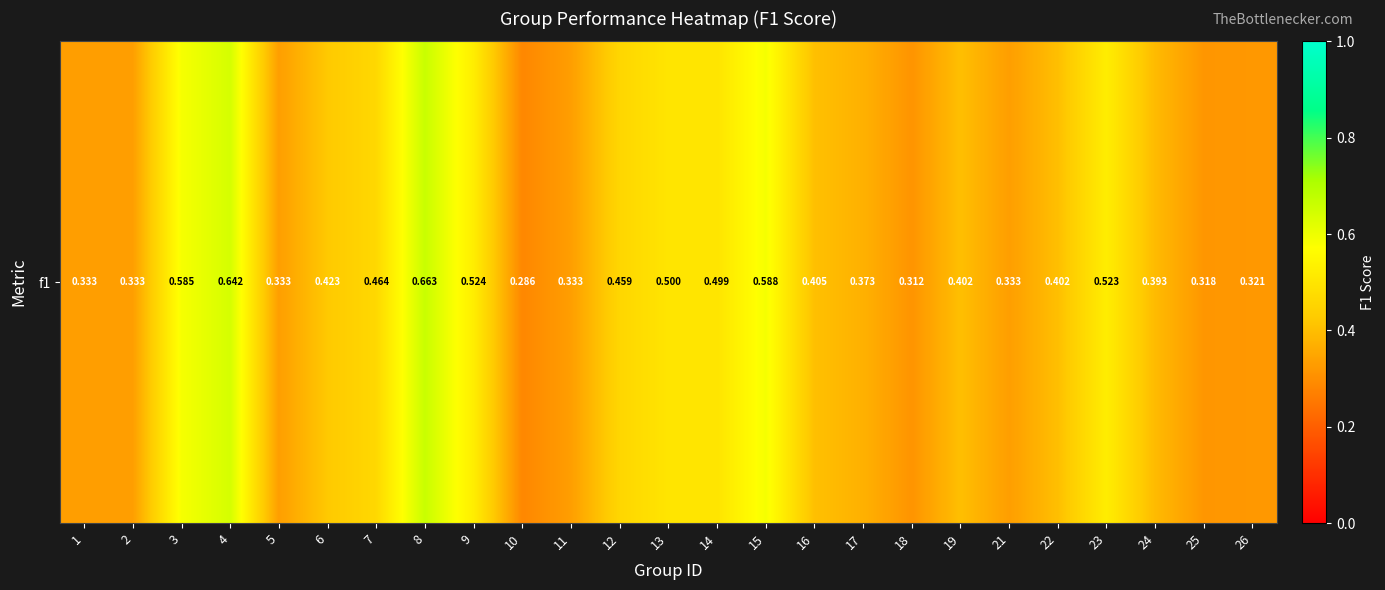

Which label corresponds to the smallest value in the chart?

10